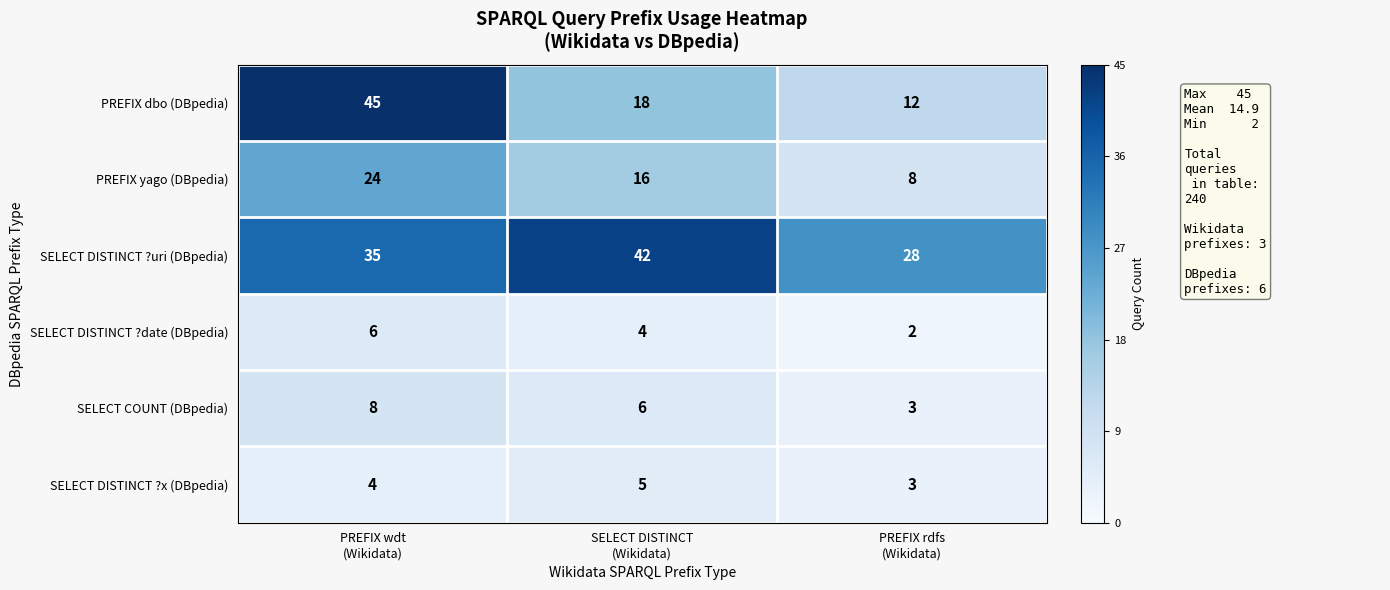

Reading right to left, what are all the values shown in this chart?

PREFIX dbo (DBpedia): 12	18	45
PREFIX yago (DBpedia): 8	16	24
SELECT DISTINCT ?uri (DBpedia): 28	42	35
SELECT DISTINCT ?date (DBpedia): 2	4	6
SELECT COUNT (DBpedia): 3	6	8
SELECT DISTINCT ?x (DBpedia): 3	5	4